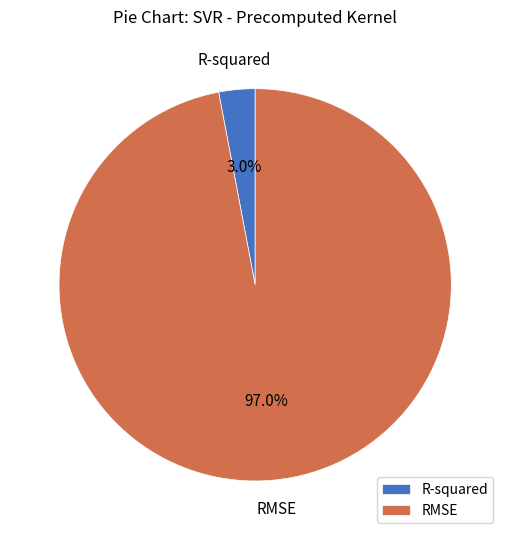

Which slice represents more than half of the pie?

RMSE